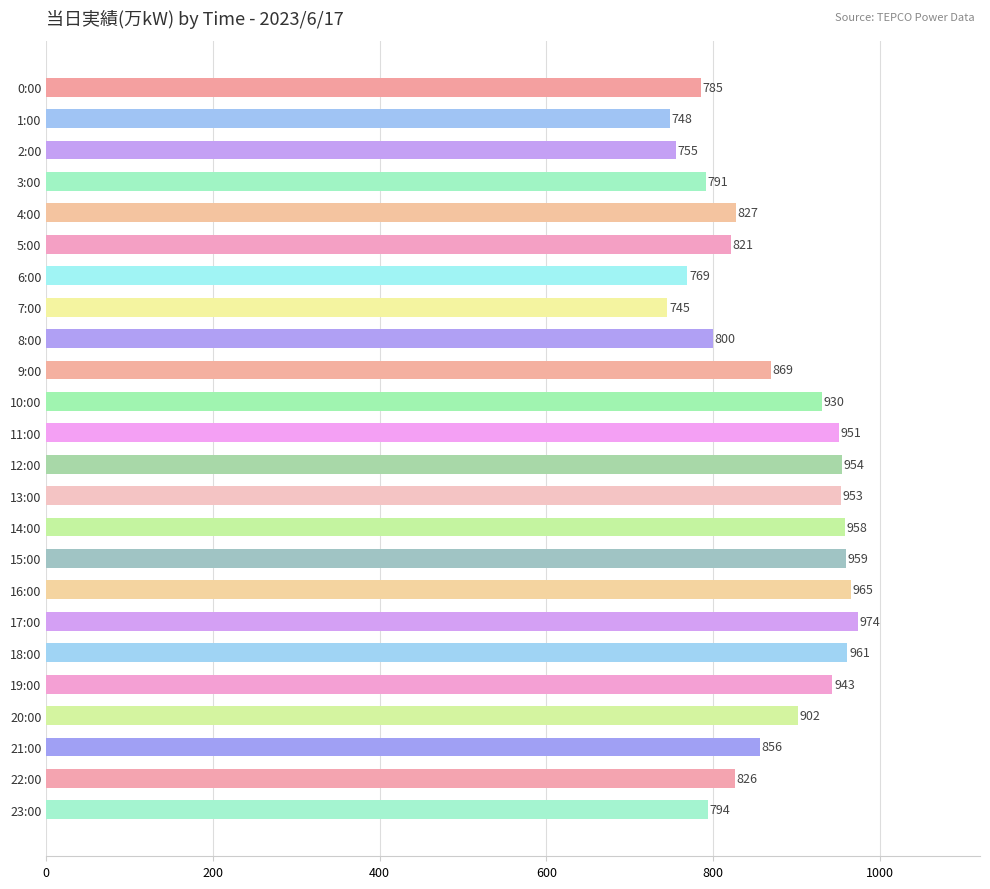

What is the label of the 4th bar from the bottom?

20:00